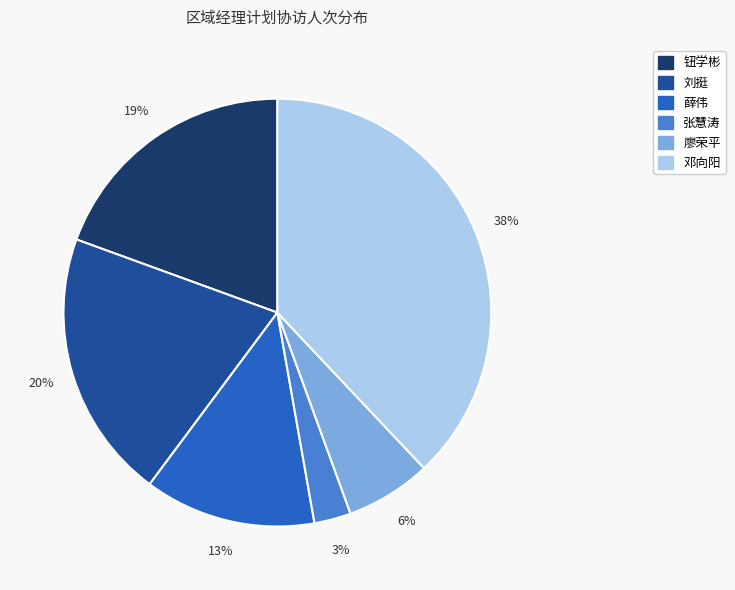

Which slice is the largest?

邓向阳